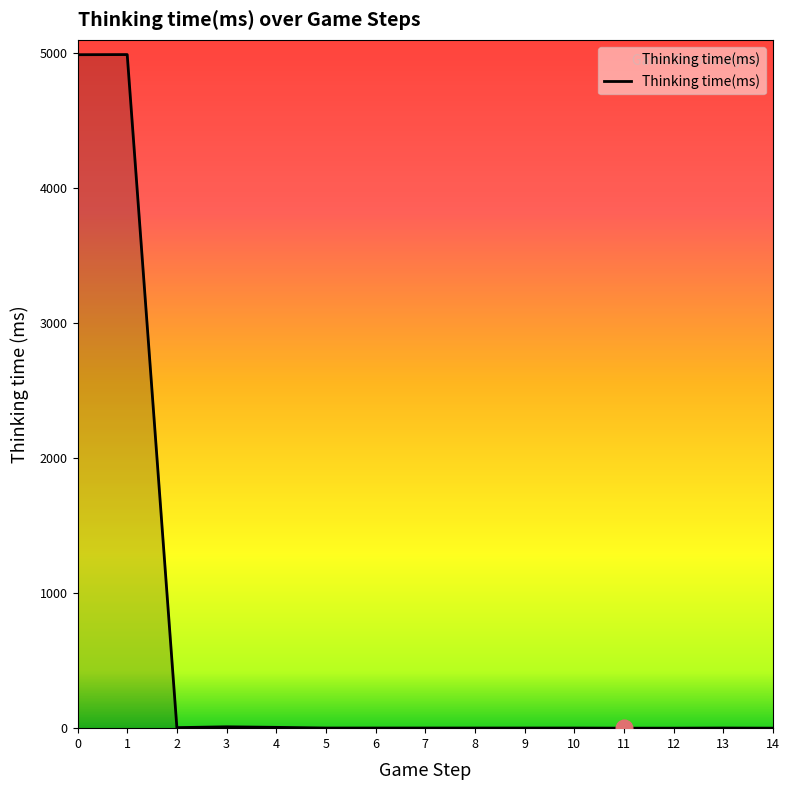

What is the difference between the maximum and minimum values?

4991